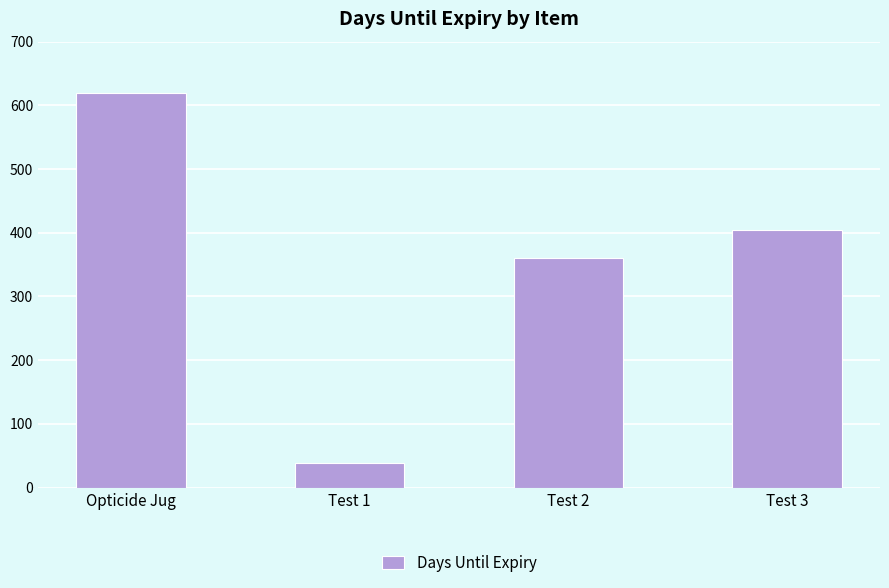

At which label does the data first exceed 404?

Opticide Jug